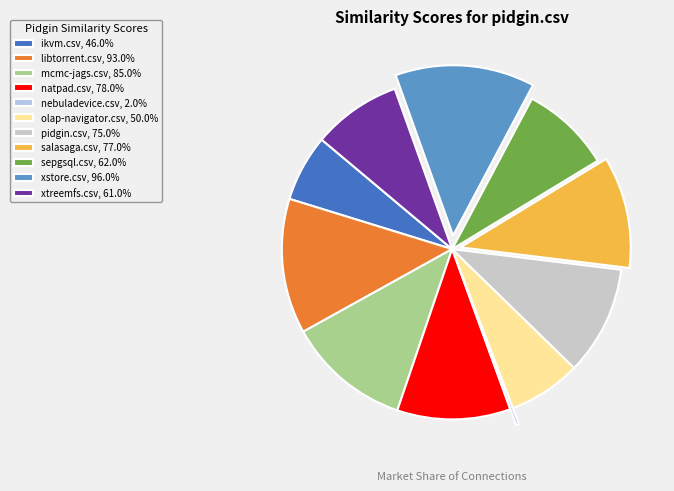

Which category has the smallest portion of the pie?

nebuladevice.csv